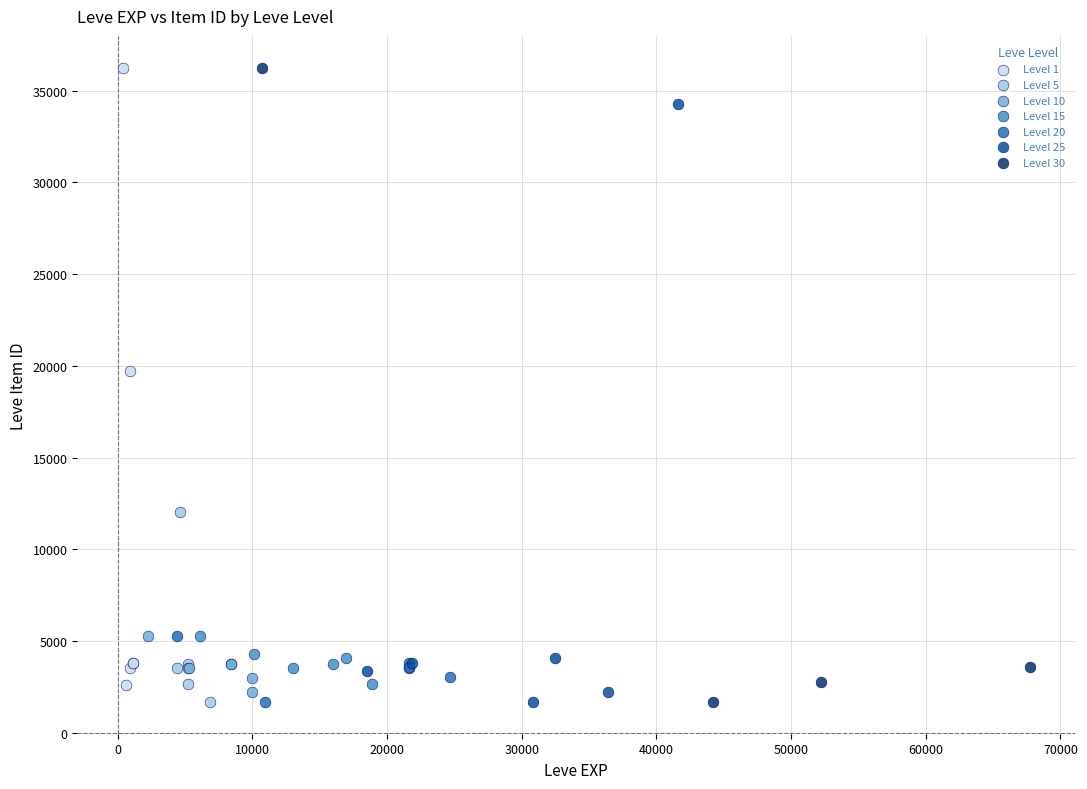

What are all the series names shown in the legend?

Level 1, Level 5, Level 10, Level 15, Level 20, Level 25, Level 30